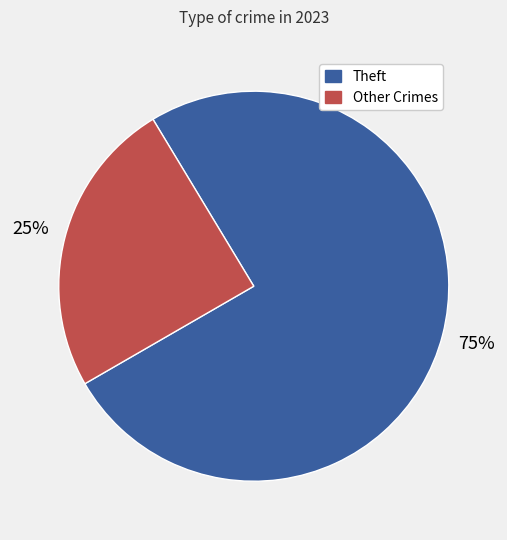

How many slices are in this pie chart?

2